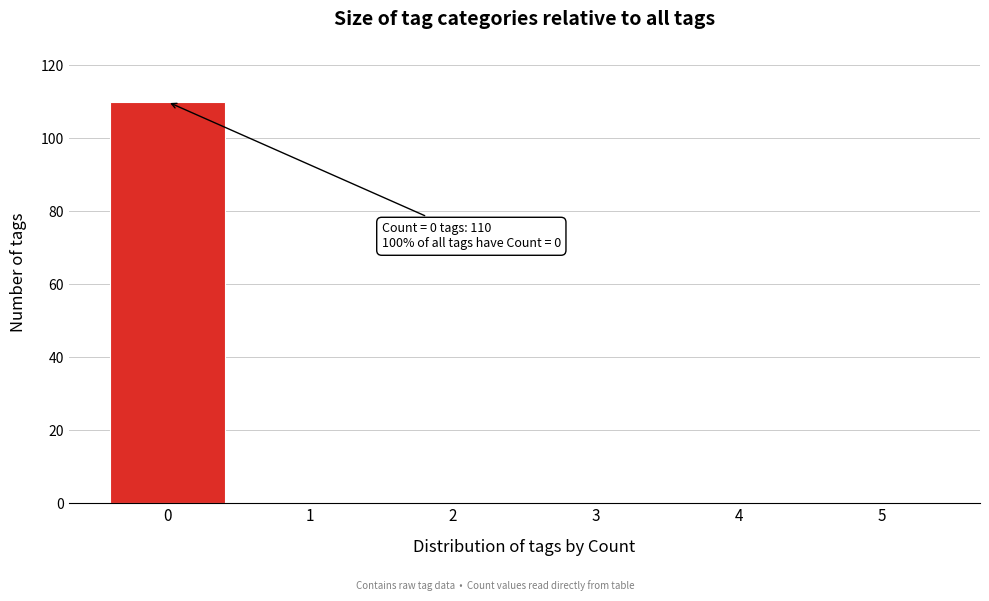

Reading left to right, list all the values displayed in this chart.

0=110	1=0	2=0	3=0	4=0	5=0